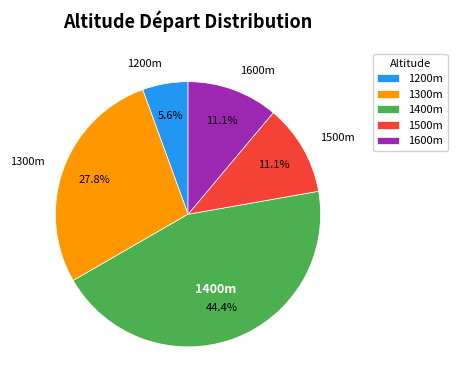

How many segments does this pie chart have?

5